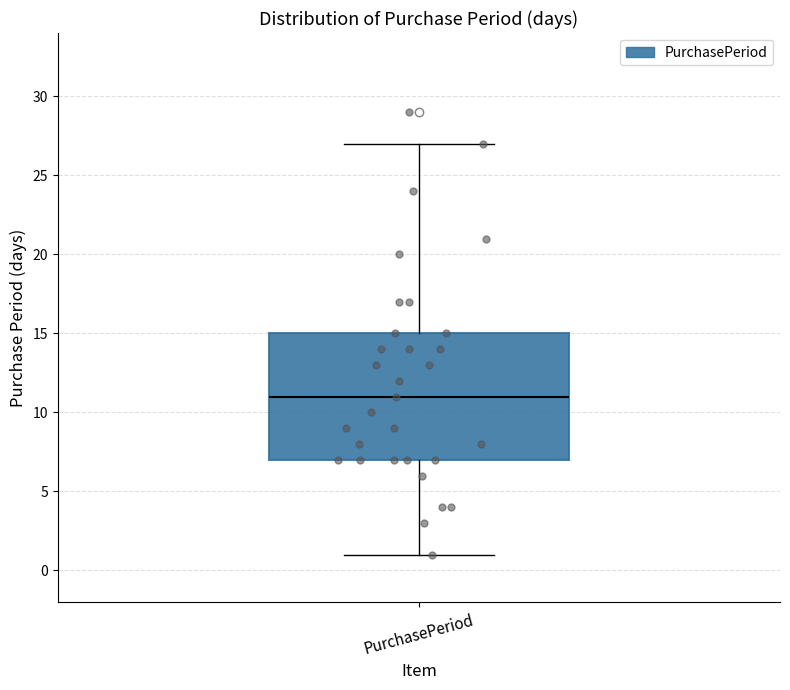

Read this box plot against the y-axis: the position of the median line, the range covered by the box, and the ends of both whiskers. The values are not printed on the chart, so give them approximately, as read against the axis.

median 11, box 7 to 15, whiskers 1 to 27